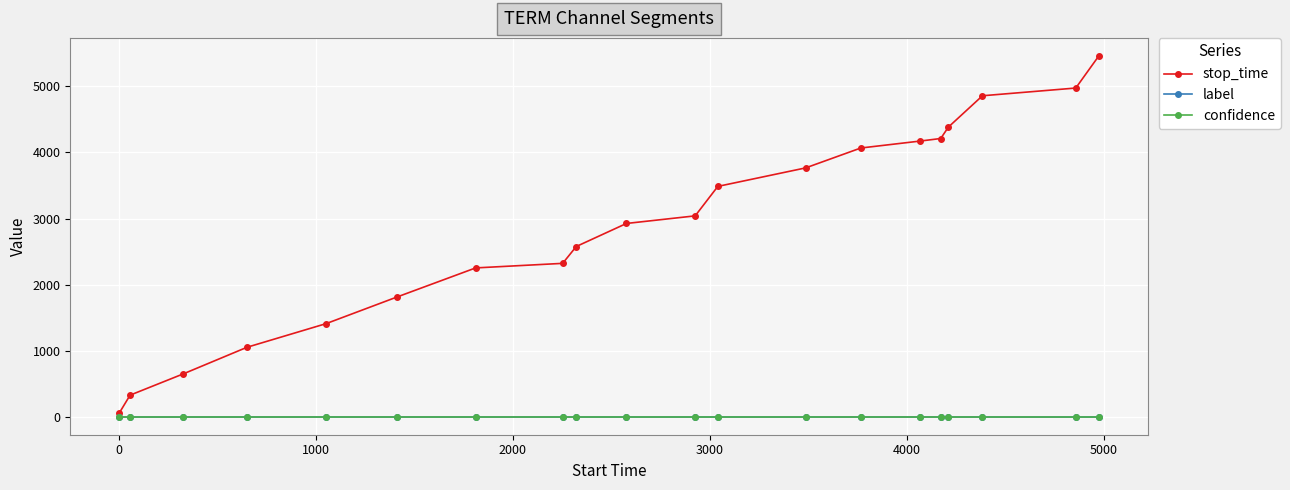

What is the value of the confidence point at the 7th from the left?

0.6